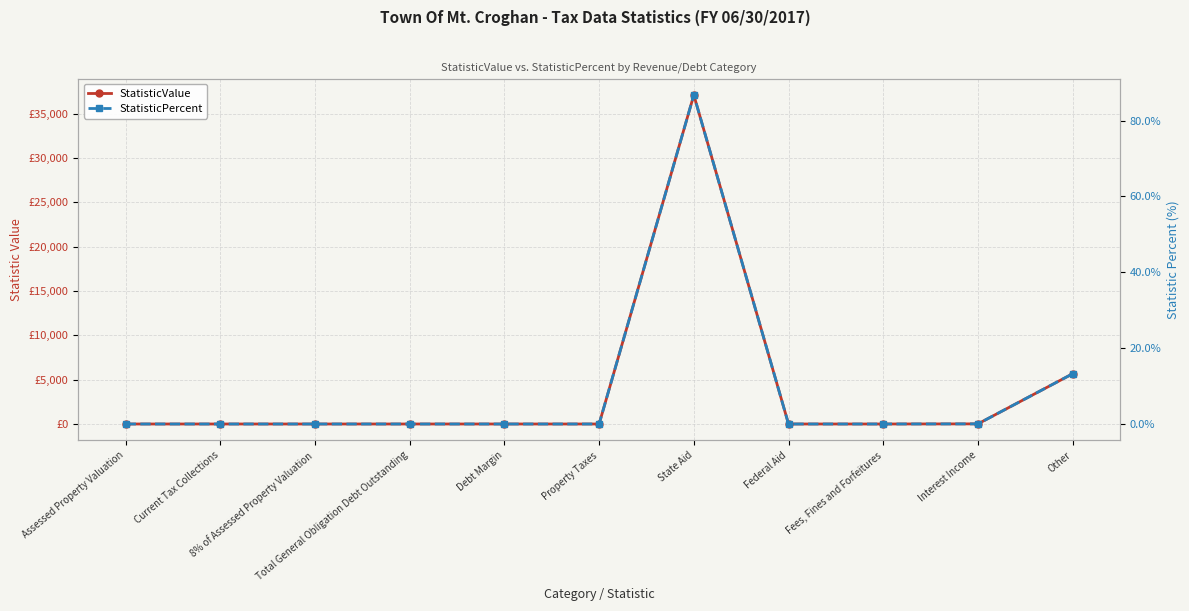

Does the chart have visible grid lines?

Yes